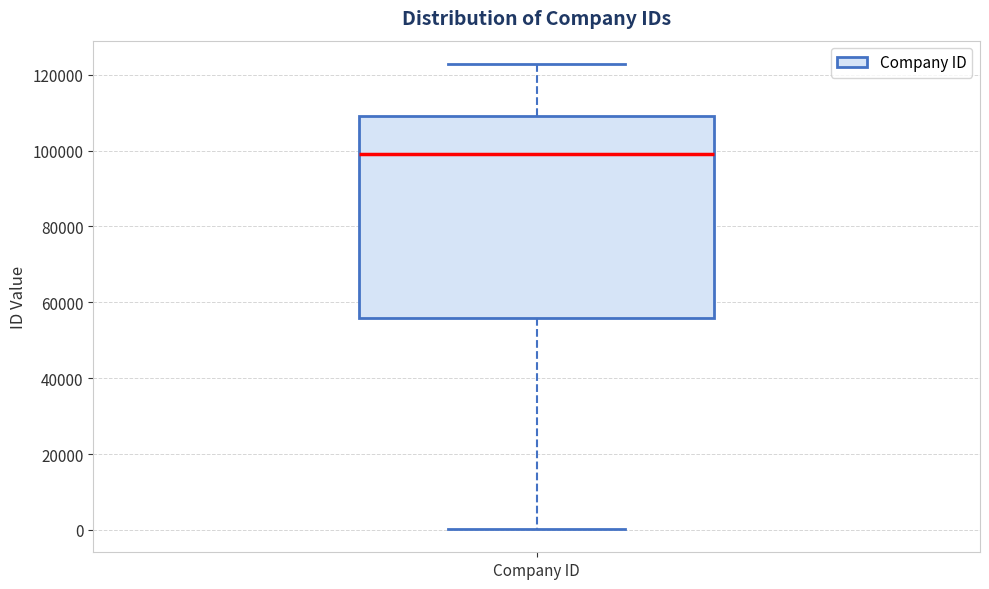

Where is the upper edge of the box for Company ID on the y-axis? The values are not printed on the chart, so give them approximately, as read against the axis.

110000